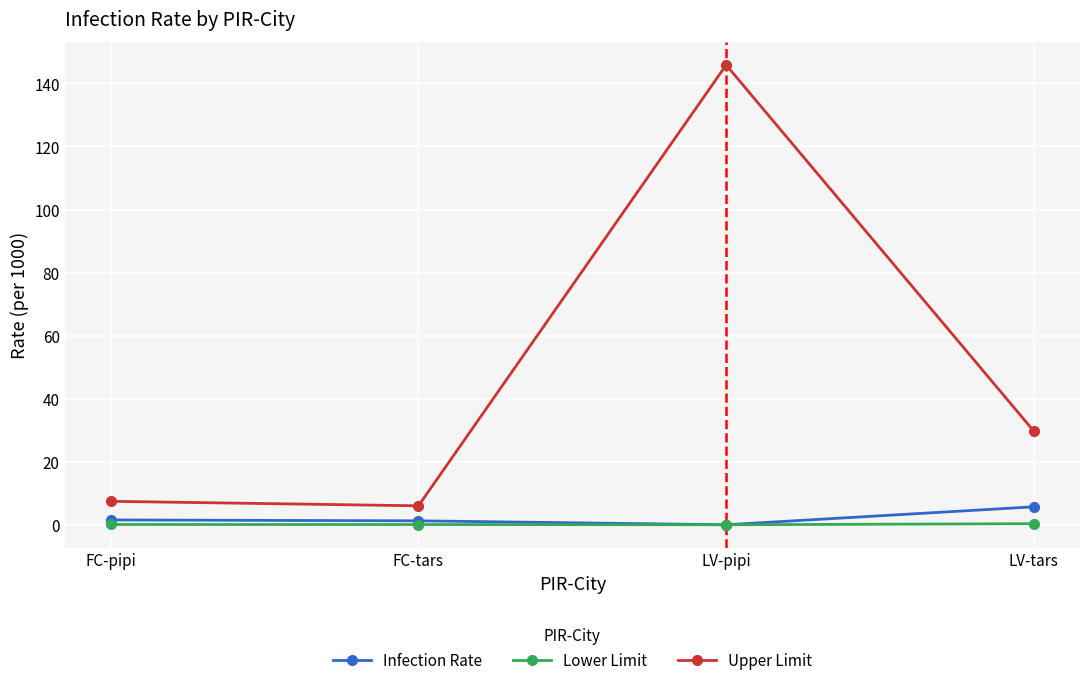

What is the sum of all Infection Rate values?

8.5